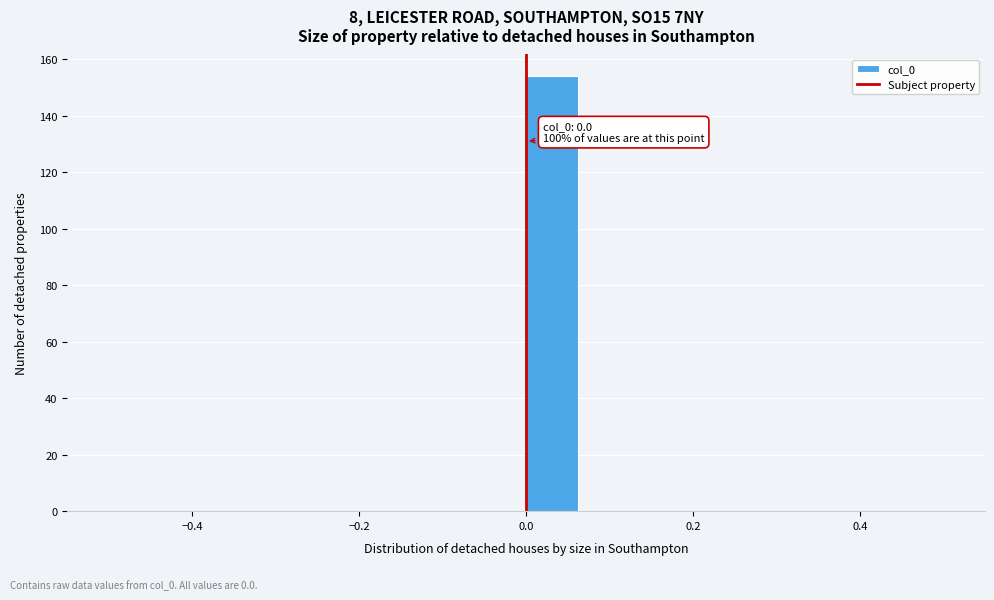

Read against the x-axis, roughly where is the centre of the tallest bar?

0.04